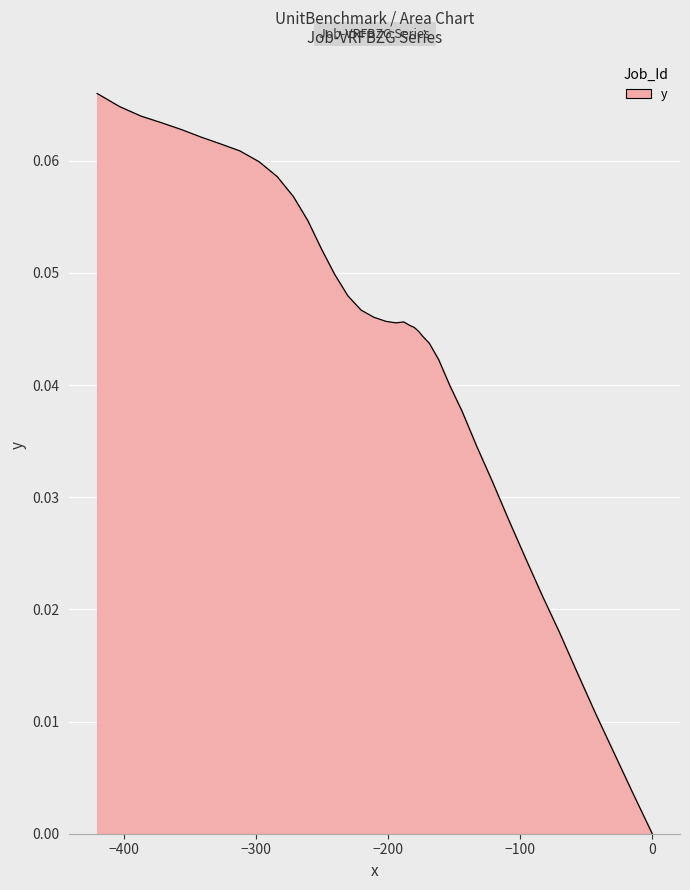

What is the sum of all values?

1.7